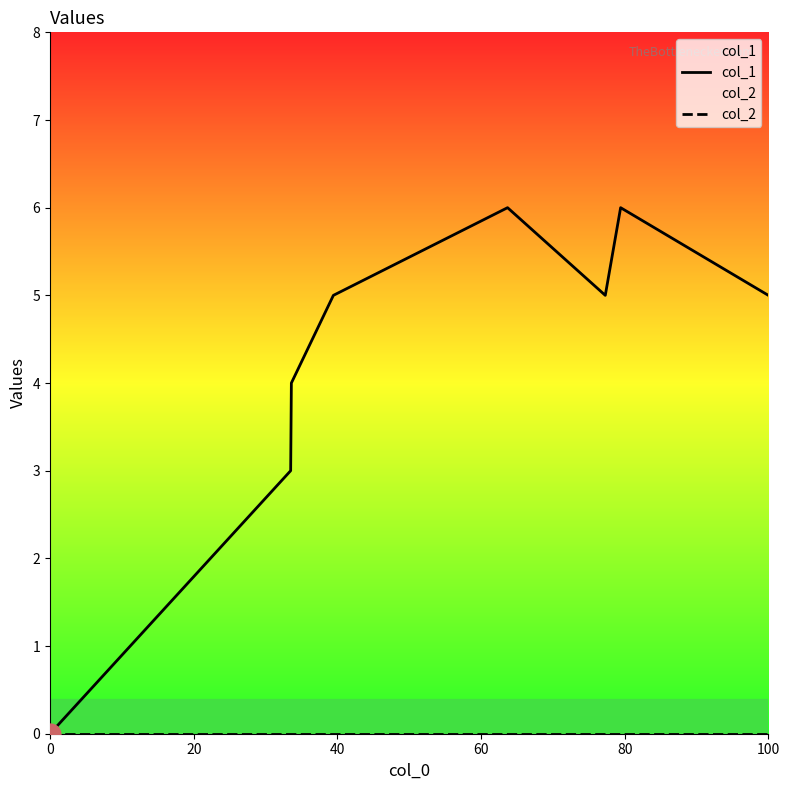

True or false: col_1 and col_2 cross at least once.

False